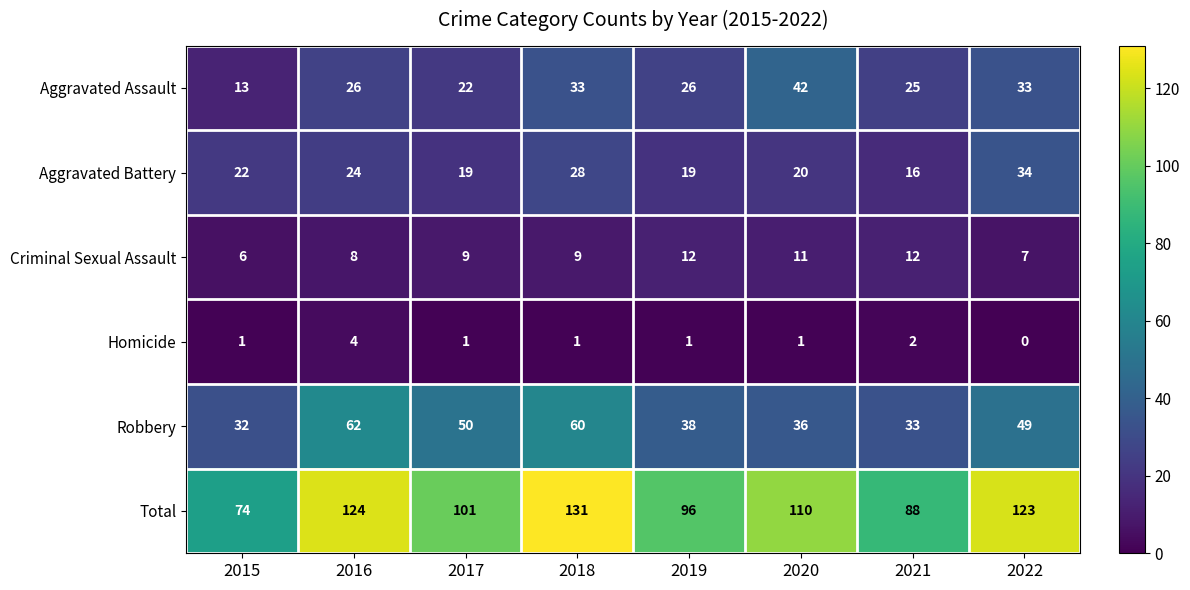

Which series has the largest total across all categories?

Total